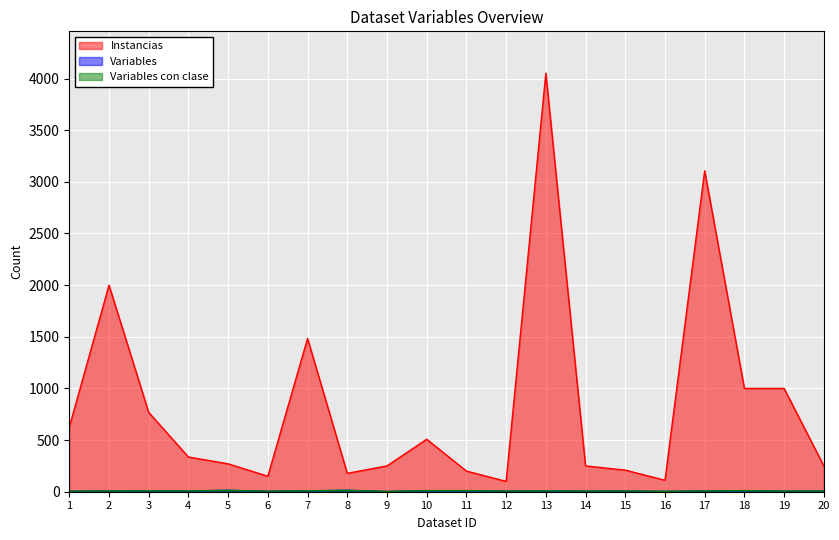

What is the difference between the maximum and minimum values in the Instancias series?

3952